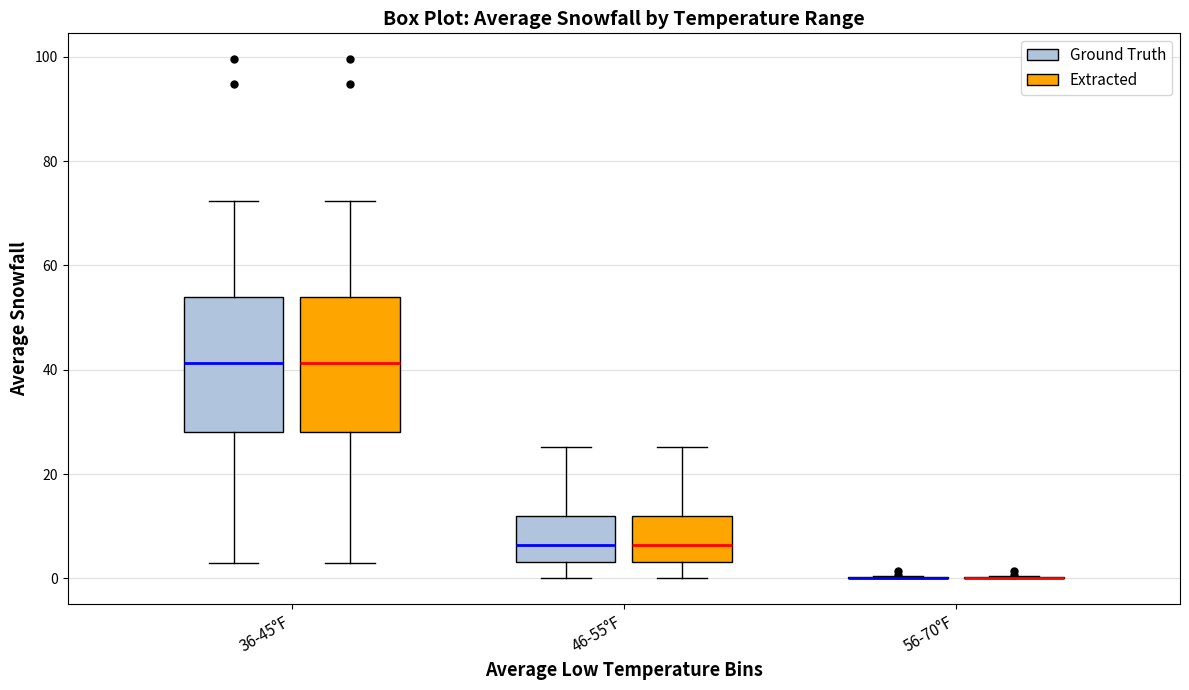

Where is the upper edge of the box for 36-45°F (Ground Truth) on the y-axis? The values are not printed on the chart, so give them approximately, as read against the axis.

54